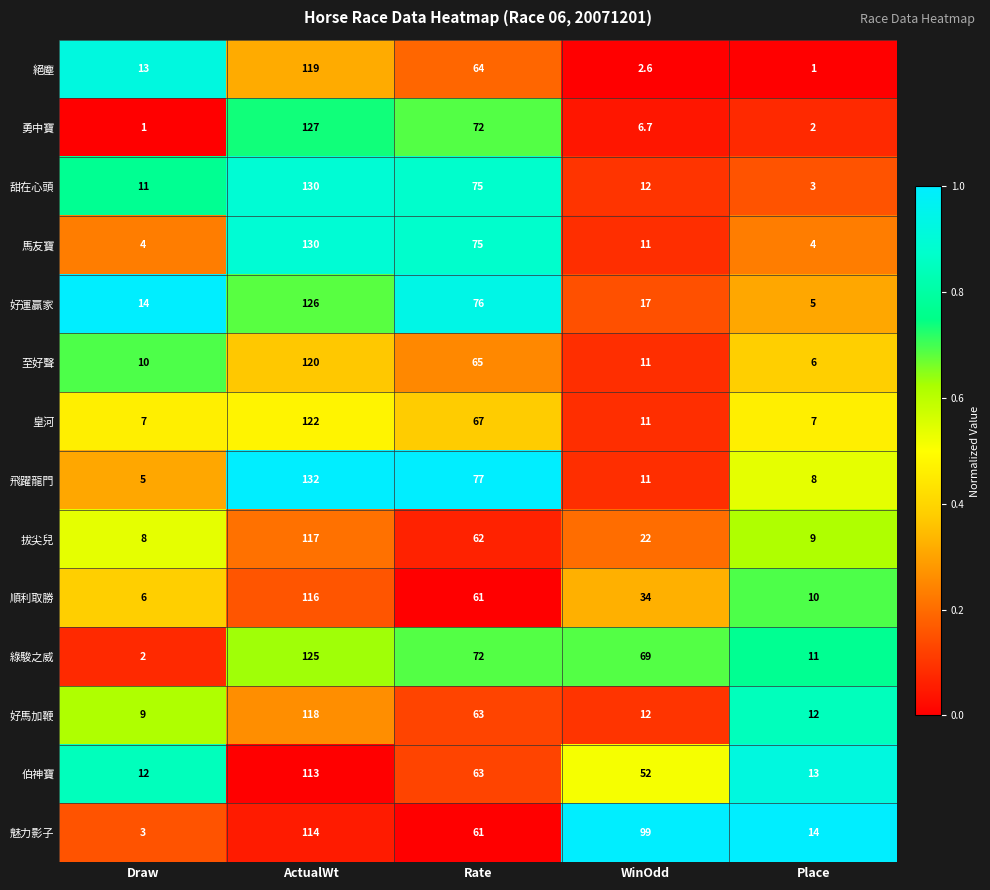

Is it true that 順利取勝 equals 6.0 at Draw?

True